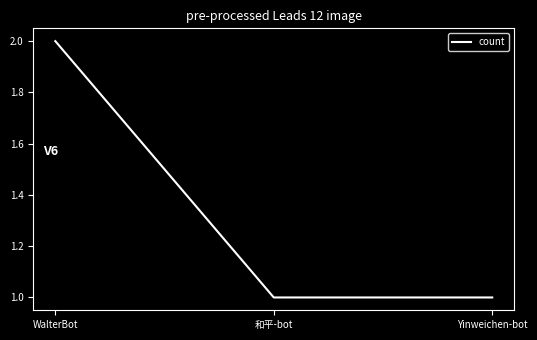

Between 和平-bot and WalterBot, which is larger?

WalterBot